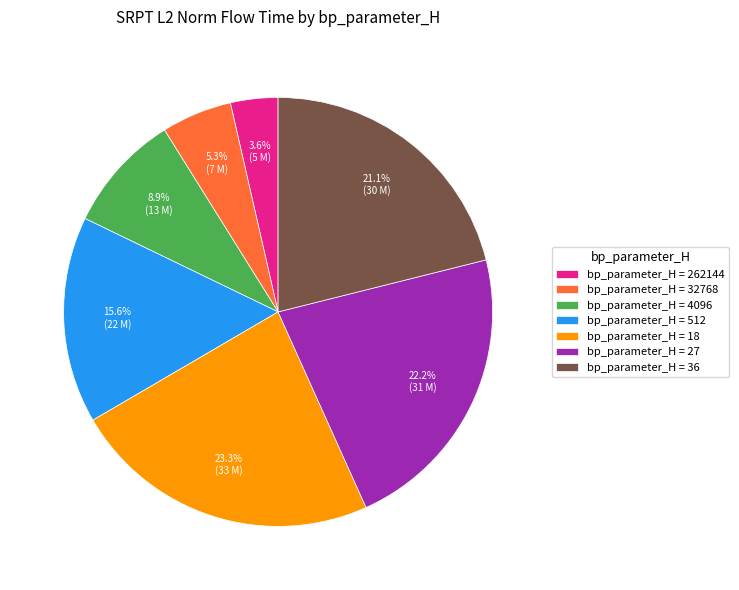

Which category has the smallest portion of the pie?

bp_parameter_H = 262144